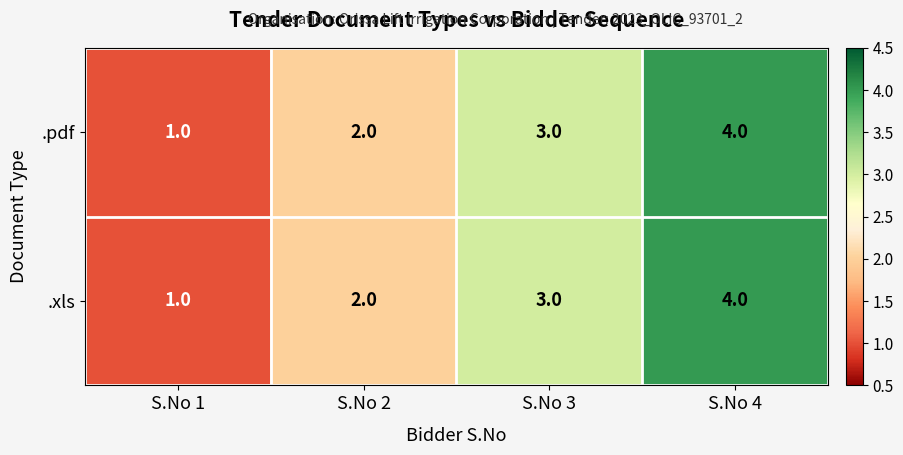

Is the value of .xls at S.No 4 greater than the value of .pdf at S.No 3?

Yes